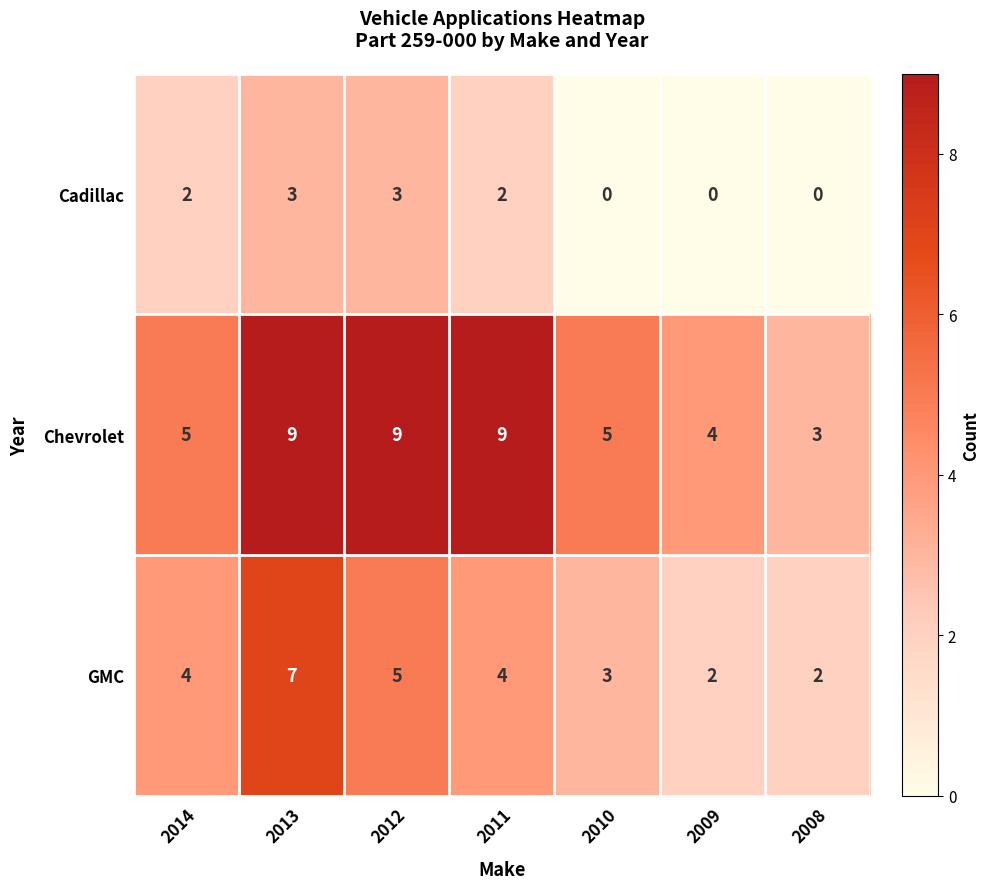

Which series has the widest spread of values?

Chevrolet